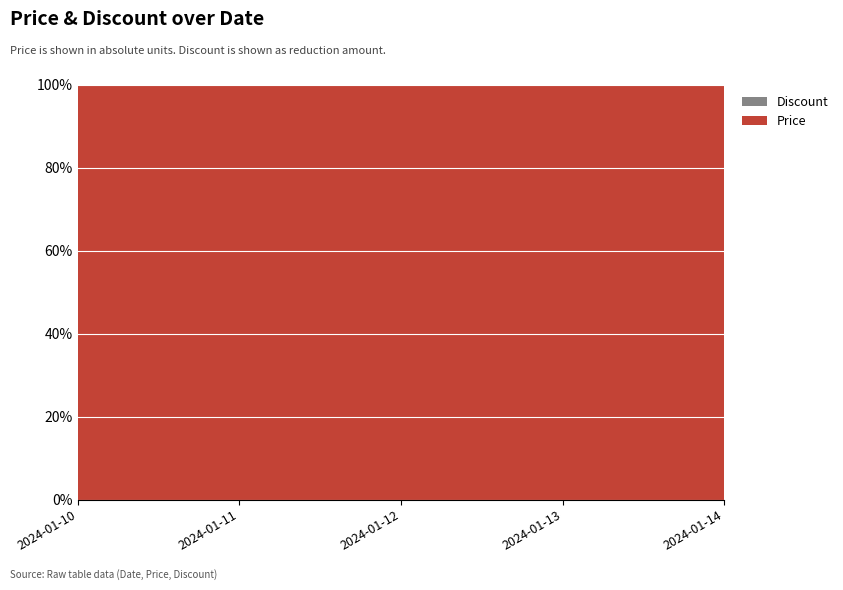

Reading right to left, extract all data points from this chart.

Price: 299000	299000	299000	299000	299000
Discount: 0	0	0	0	0